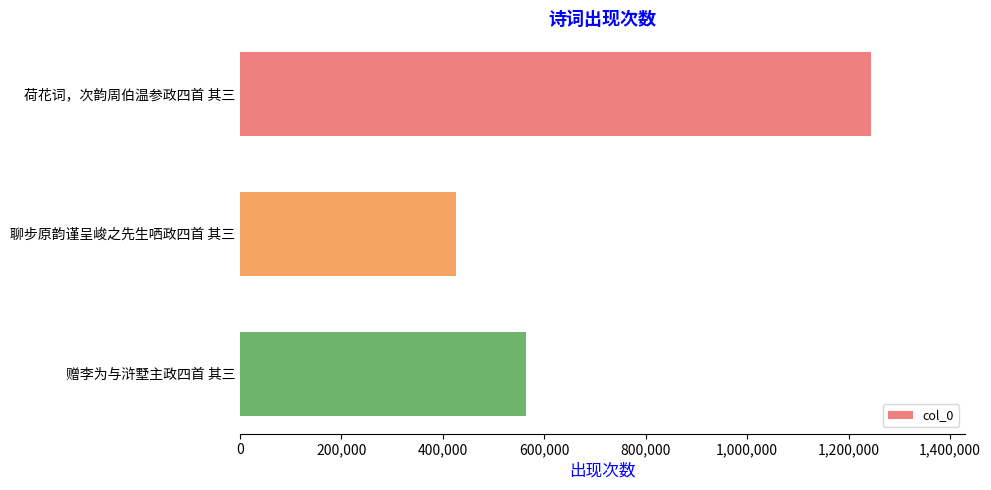

What is the sum of all values?

2232911